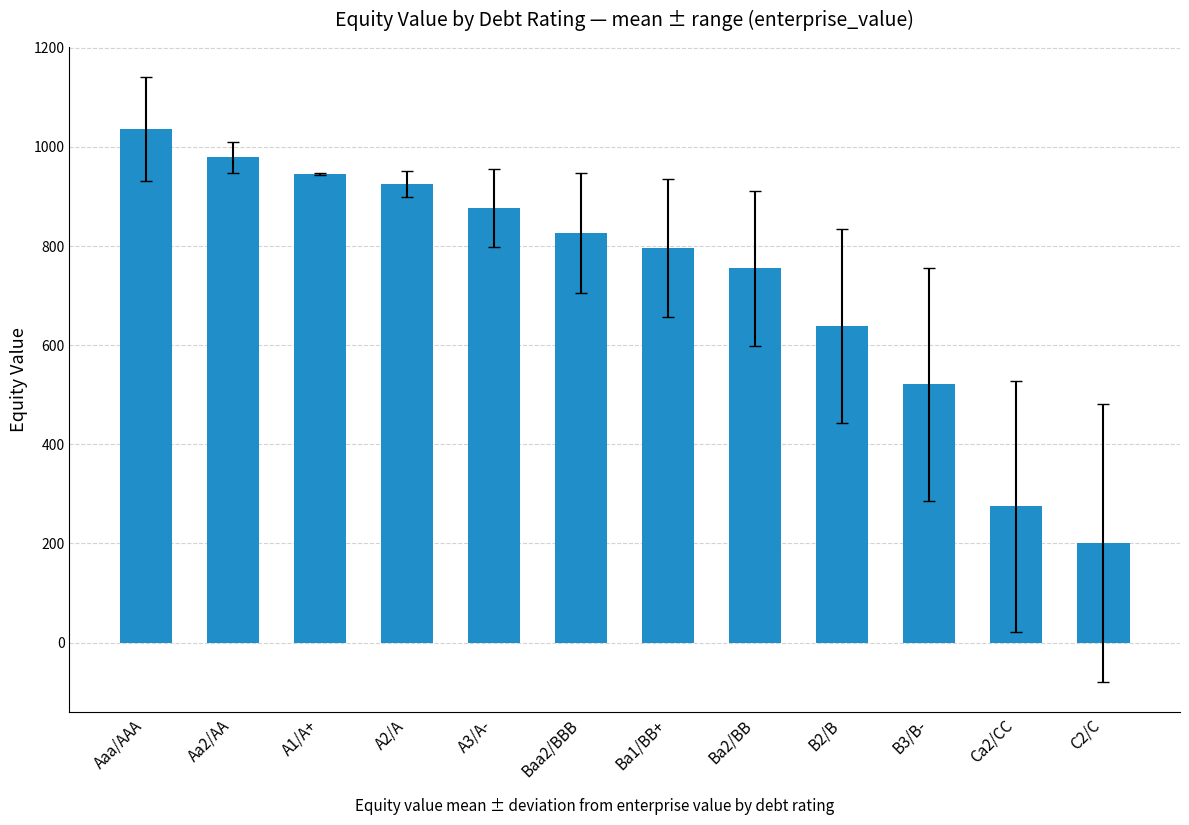

How many values exceed 826?

6